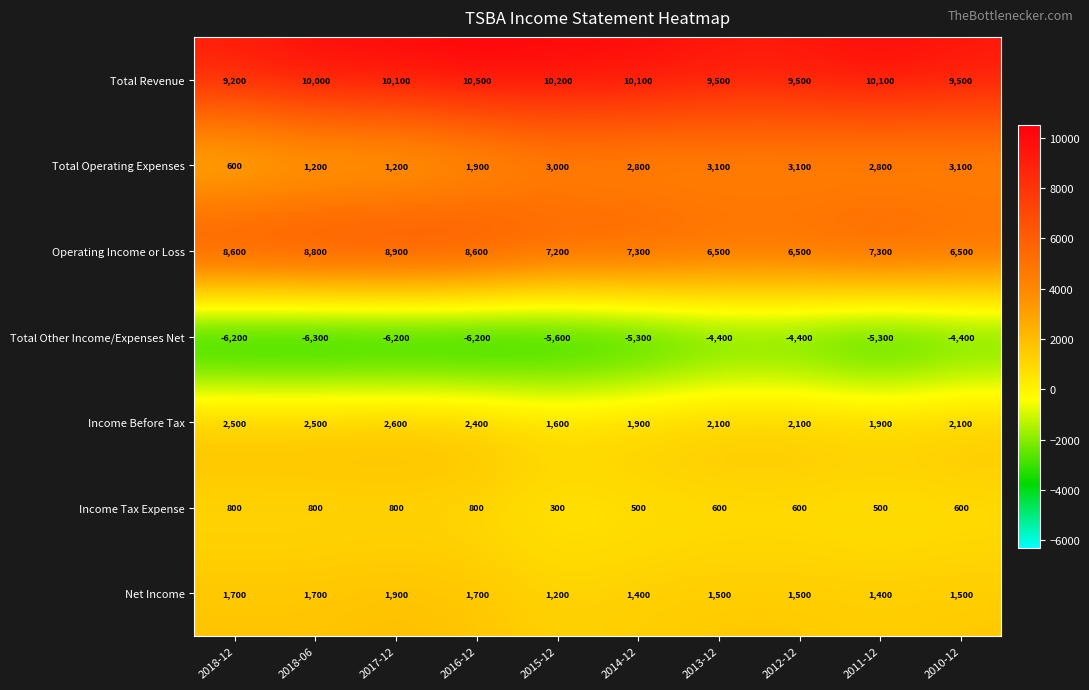

Where does the Total Other Income/Expenses Net series first go above -5300?

2013-12